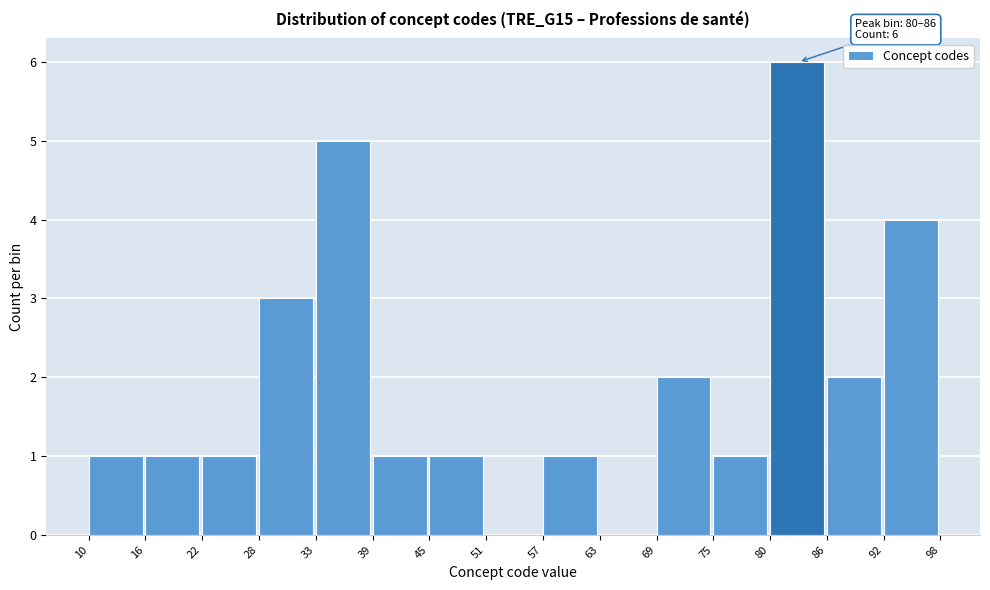

Which range on the x-axis has the tallest bar?

80 to 86